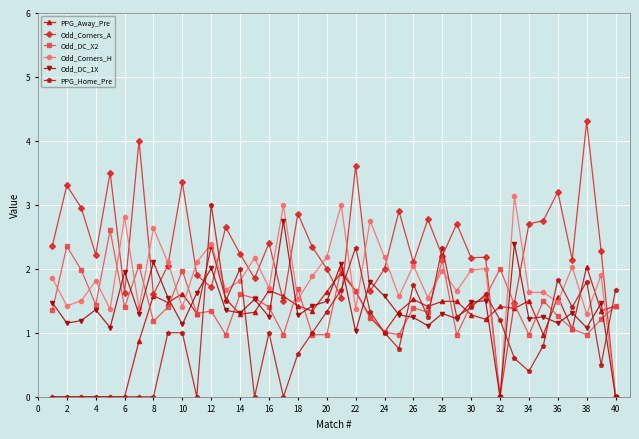

Which series has the largest total across all categories?

Odd_Corners_A